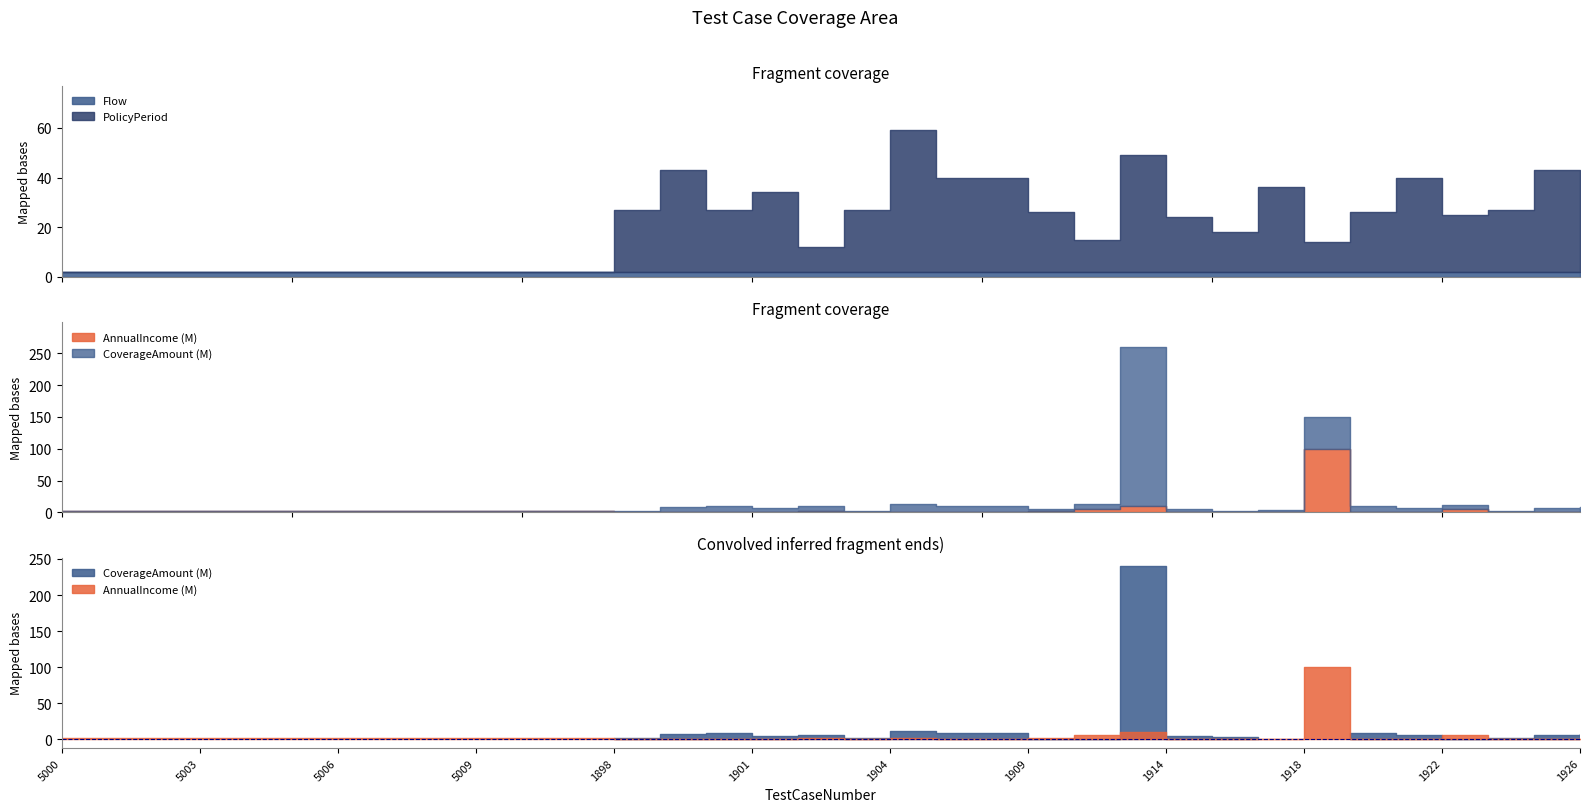

In PolicyPeriod, how many points are higher than both neighbors (excluding endpoints)?

7